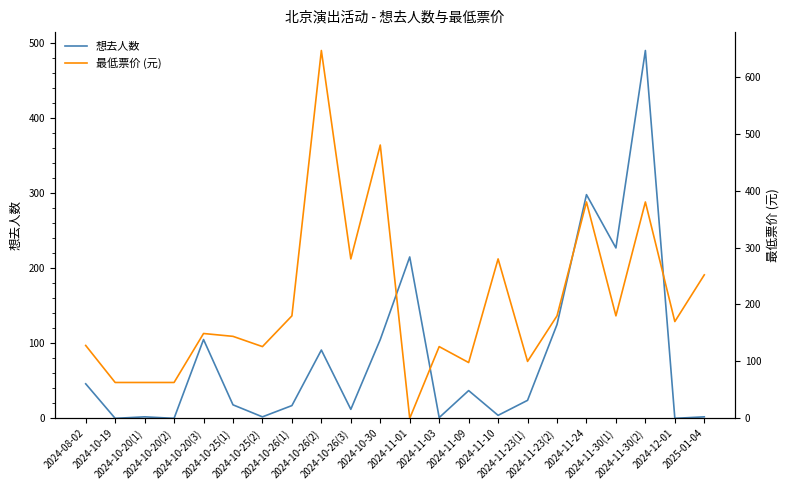

How many positive values does the 最低票价 (元) series have?

21